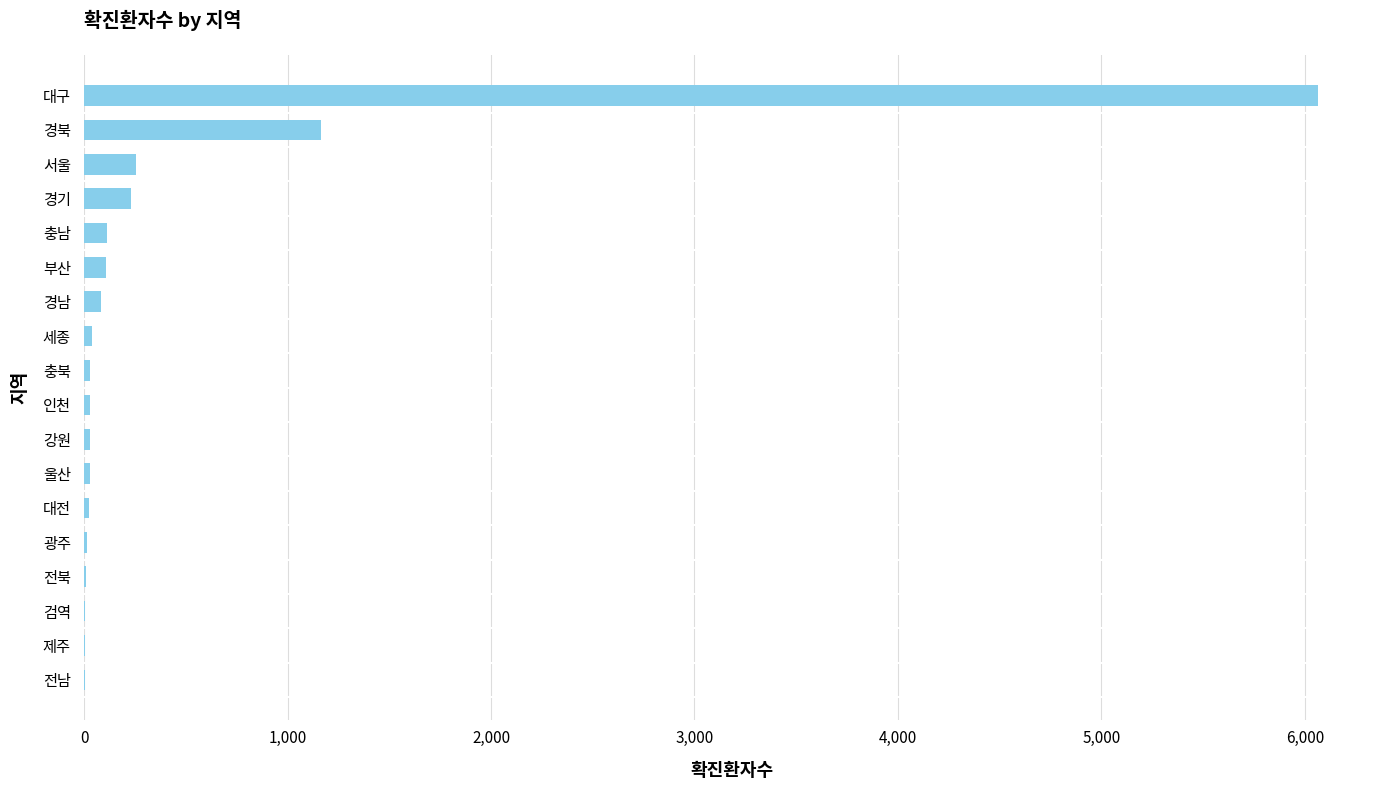

At which label is the value closest to 3035?

경북